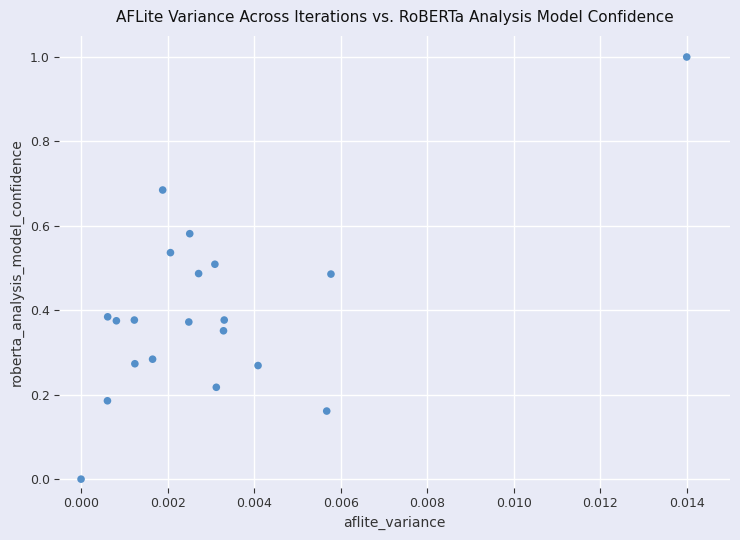

What is the range of Y values (max minus min)?

1.0